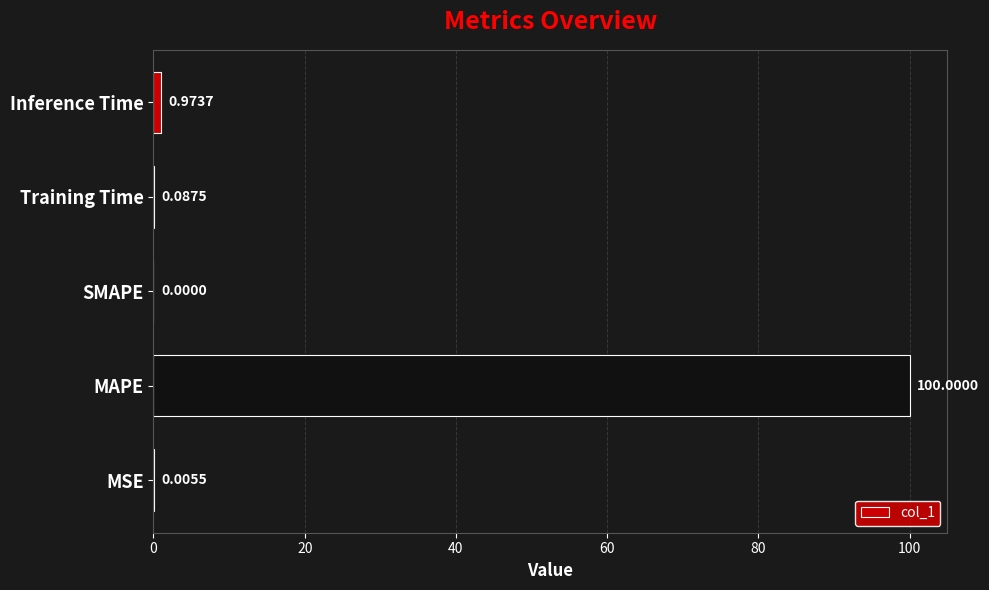

What is the greatest value displayed?

100.0